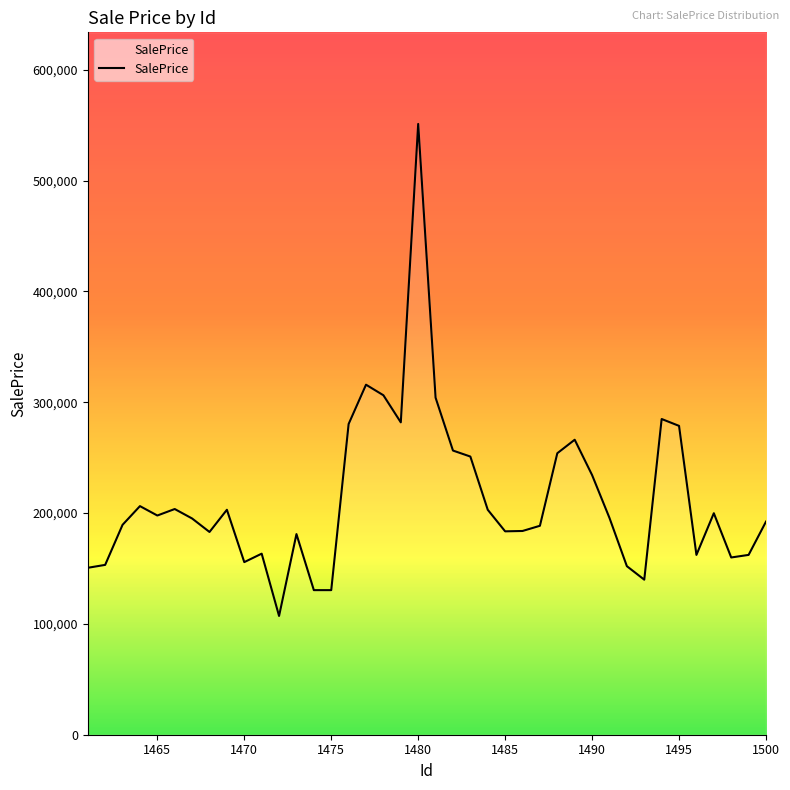

Does the chart display data point markers on the line(s)?

No